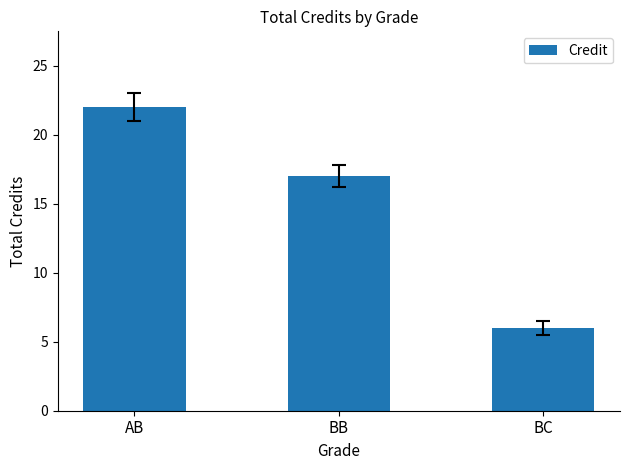

What is the difference between the maximum and minimum values?

16